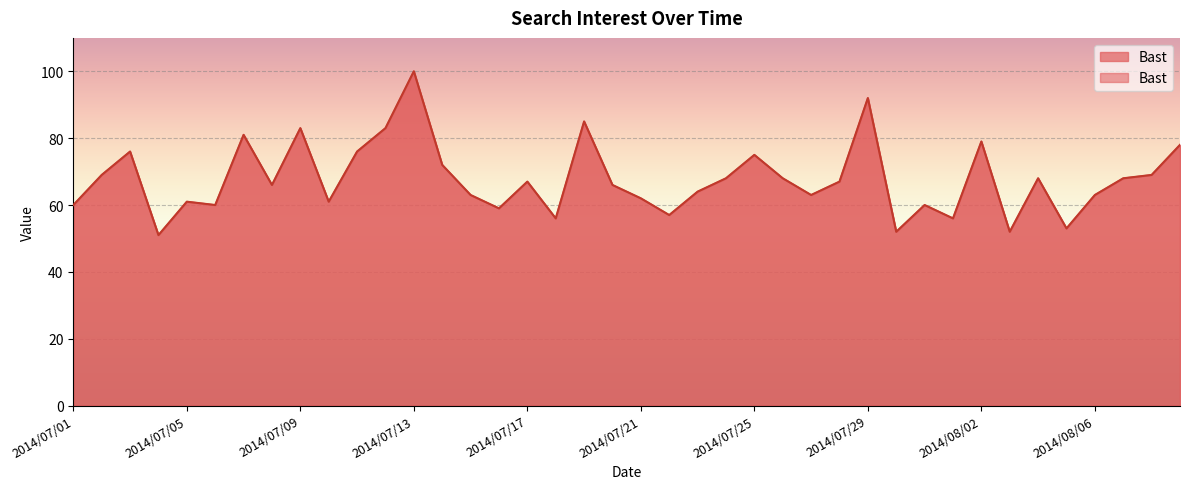

What is the label of the 16th point from the left?

2014/07/16